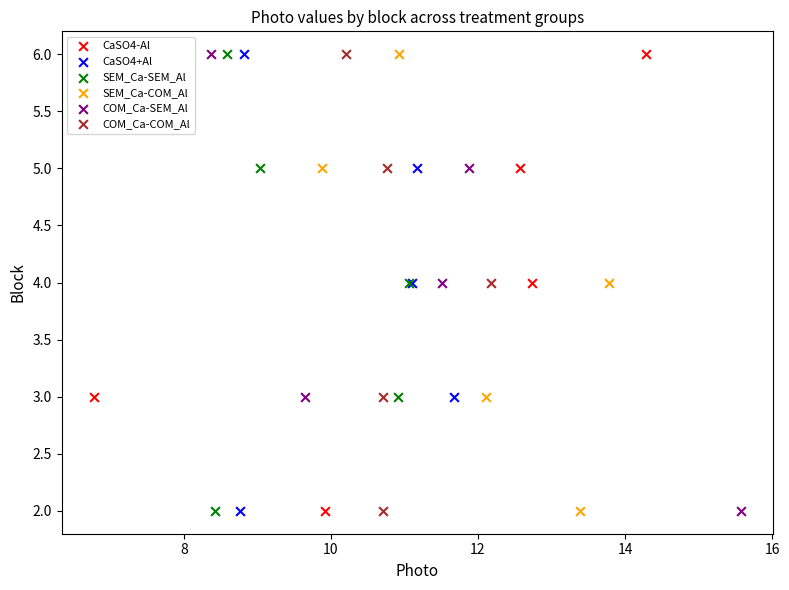

What are all the series names shown in the legend?

CaSO4-Al, CaSO4+Al, SEM_Ca-SEM_Al, SEM_Ca-COM_Al, COM_Ca-SEM_Al, COM_Ca-COM_Al